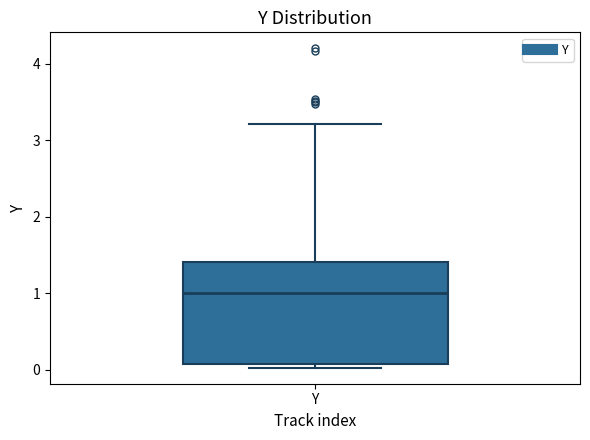

Read this box plot against the y-axis: the position of the median line, the range covered by the box, and the ends of both whiskers. The values are not printed on the chart, so give them approximately, as read against the axis.

median 1.0, box 0.1 to 1.4, whiskers 0.0 to 3.2